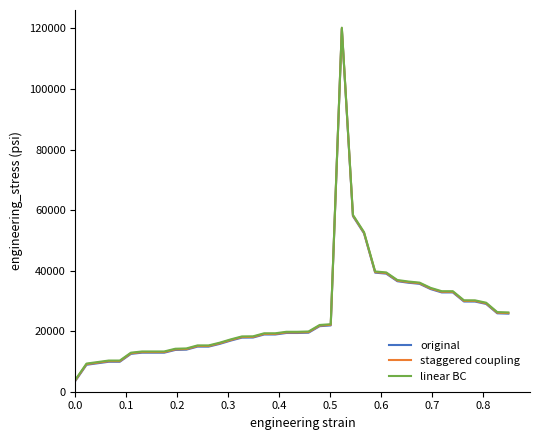

True or false: linear BC and staggered coupling intersect in this chart.

False